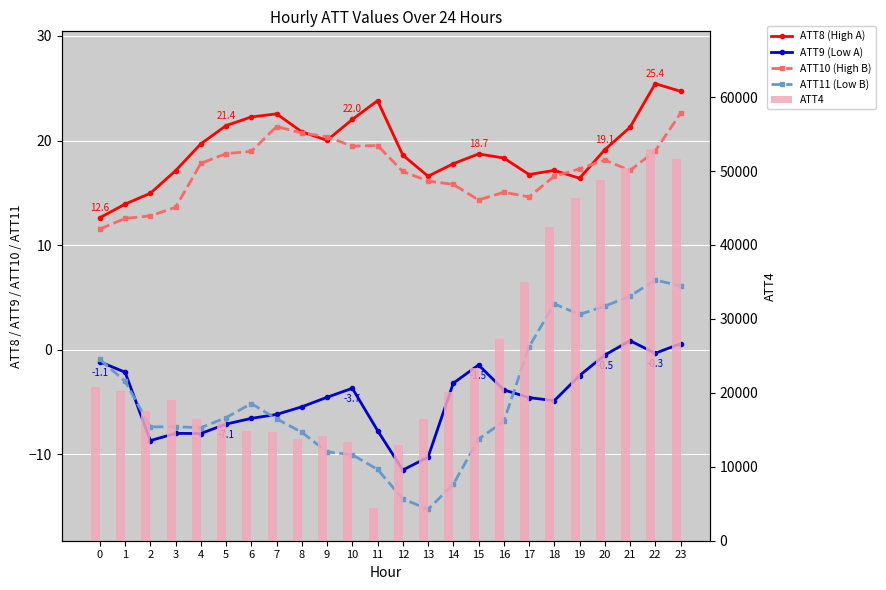

Which category has the highest value across all series?

22